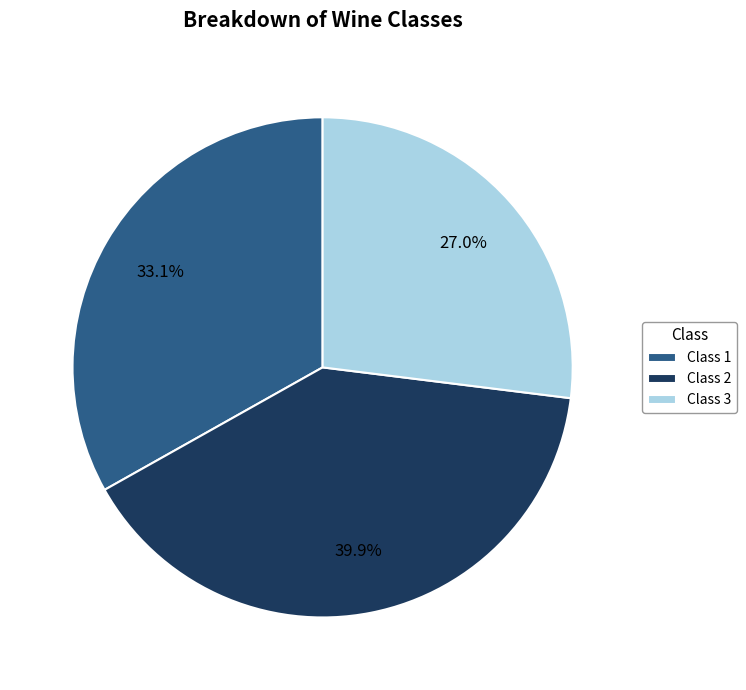

How many slices are in this pie chart?

3